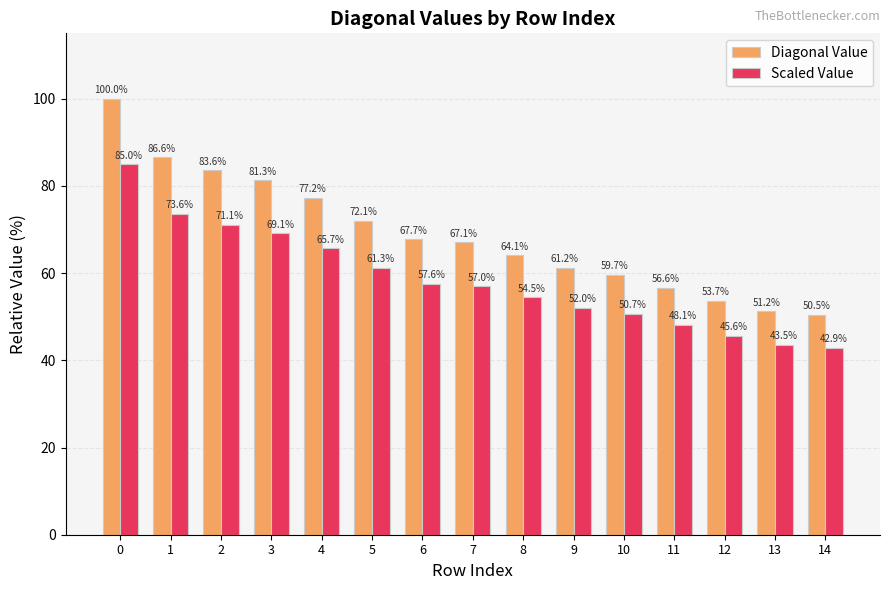

Which series changed the most between 4 and 13?

Diagonal Value